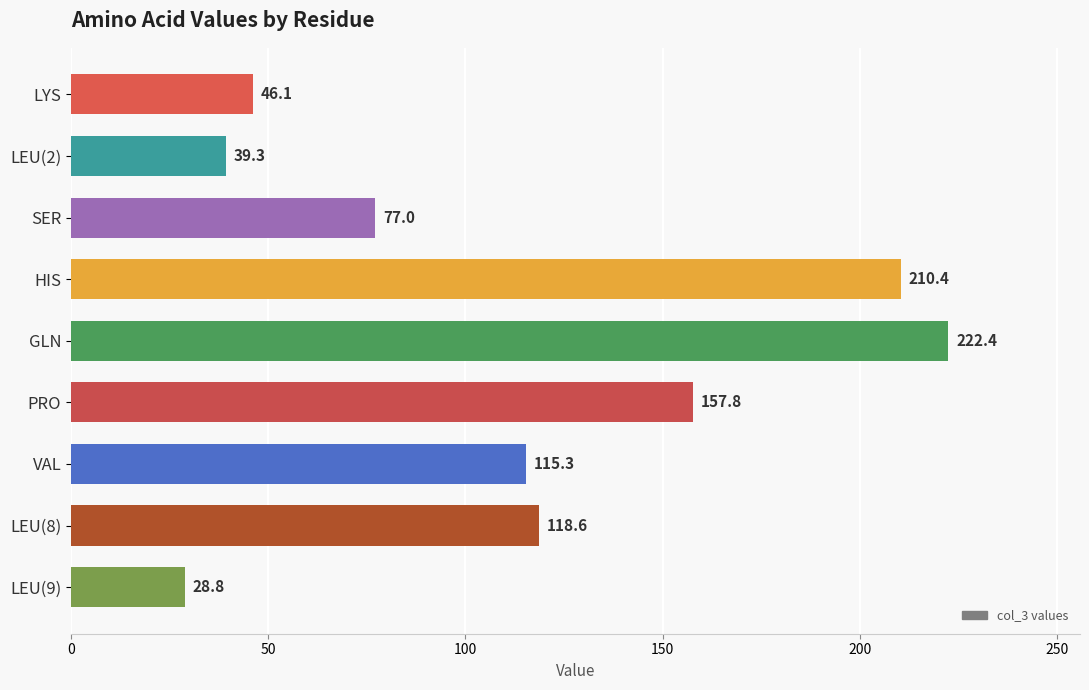

Rank the categories by value from lowest to highest.

LEU(9), LEU(2), LYS, SER, VAL, LEU(8), PRO, HIS, GLN